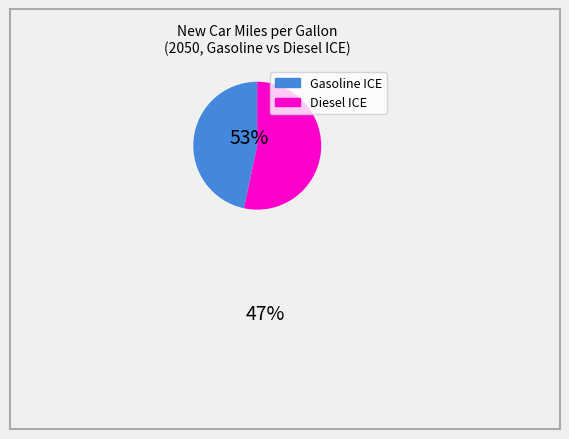

Is there a majority slice in this chart?

Yes